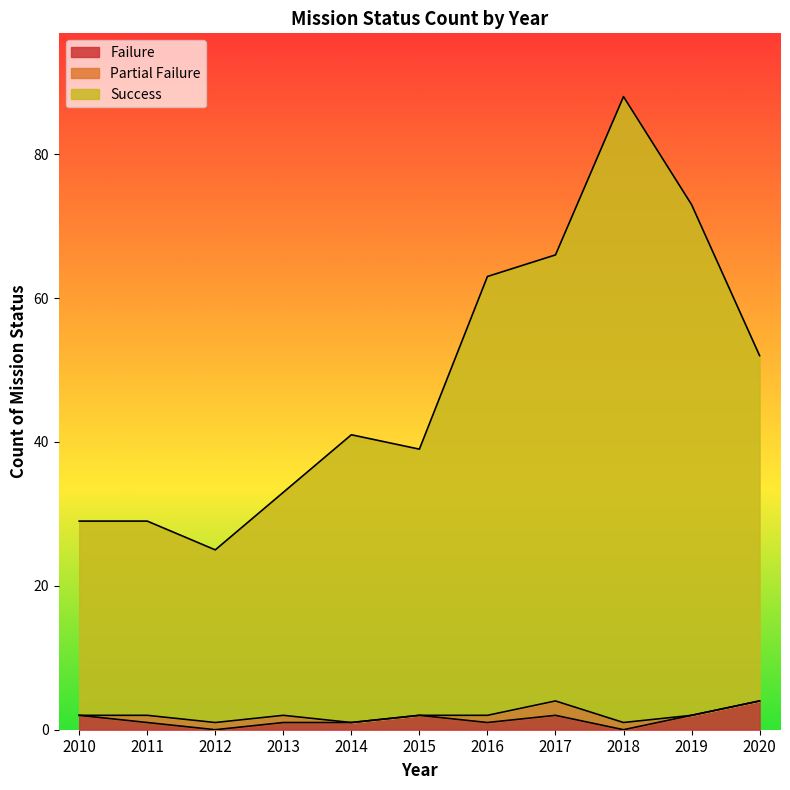

Count the Failure values in the range 1 to 2.

8